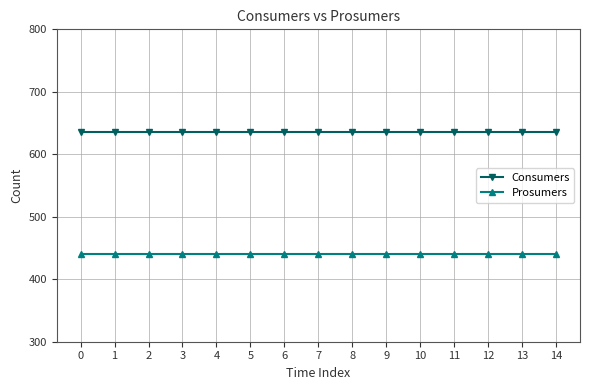

Is the value of Prosumers at 11 greater than the value of Consumers at 14?

No